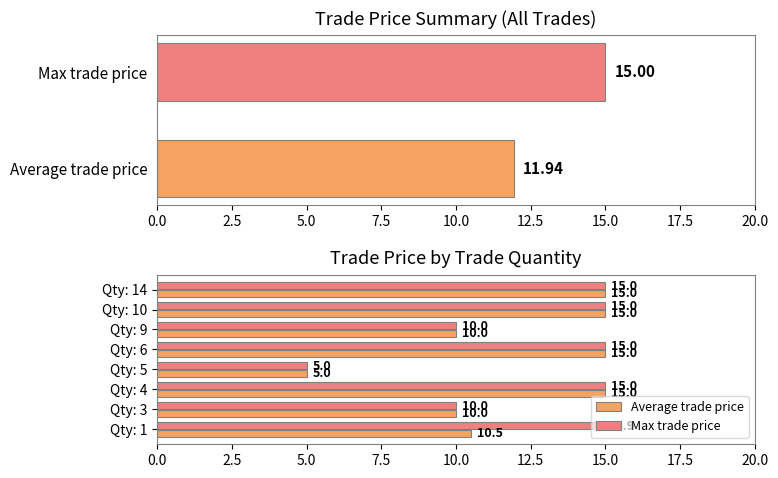

What is the approximate value of Average trade price at Qty: 1?

10.5